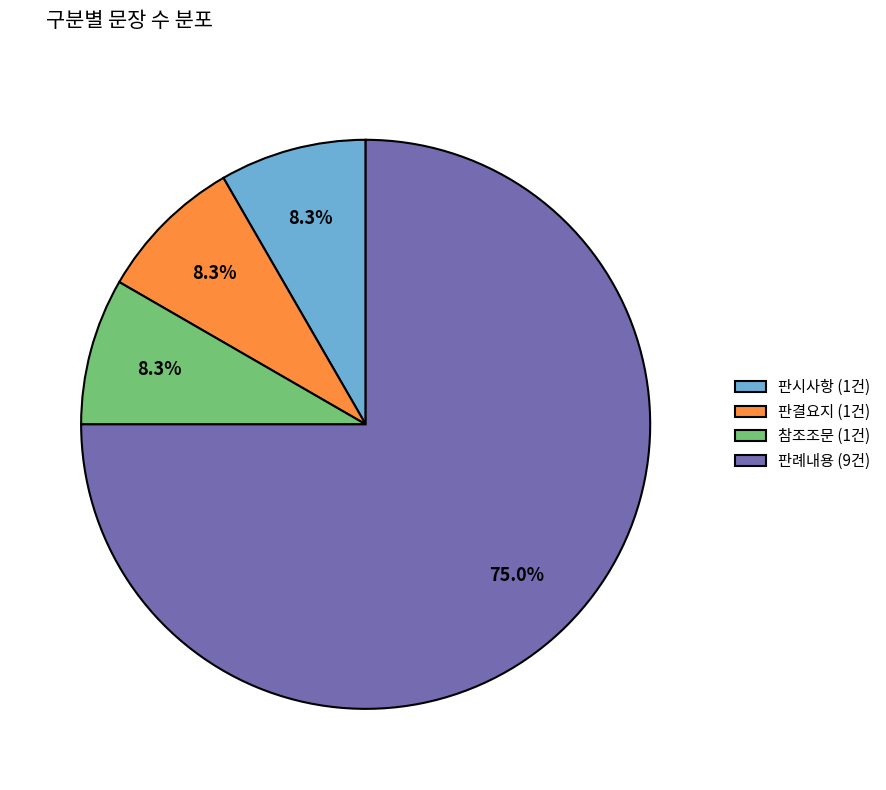

Is the sum of 판례내용 and 판결요지 greater than half?

Yes